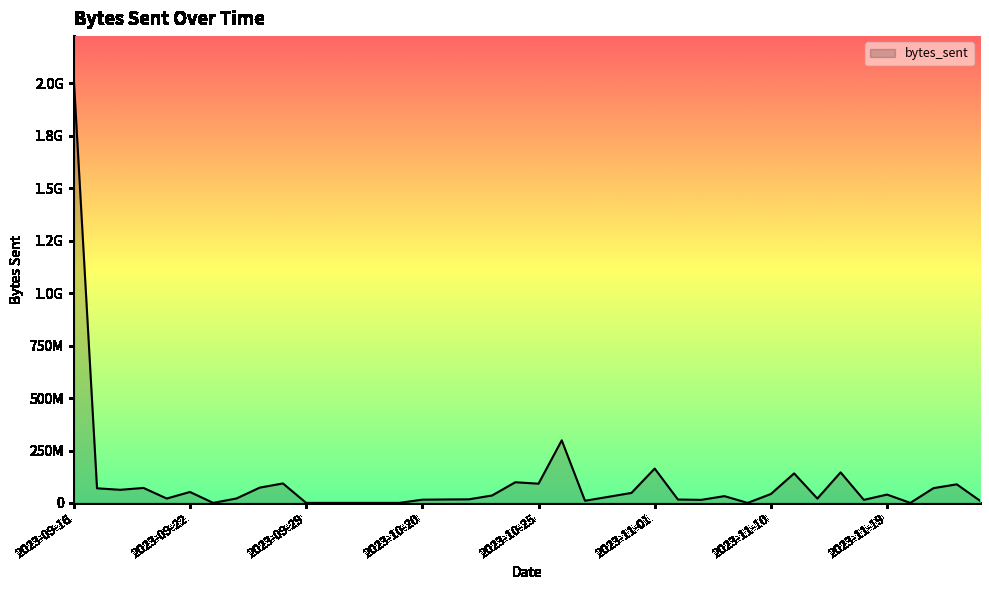

At which category does the chart reach its minimum across all series?

2023-09-24